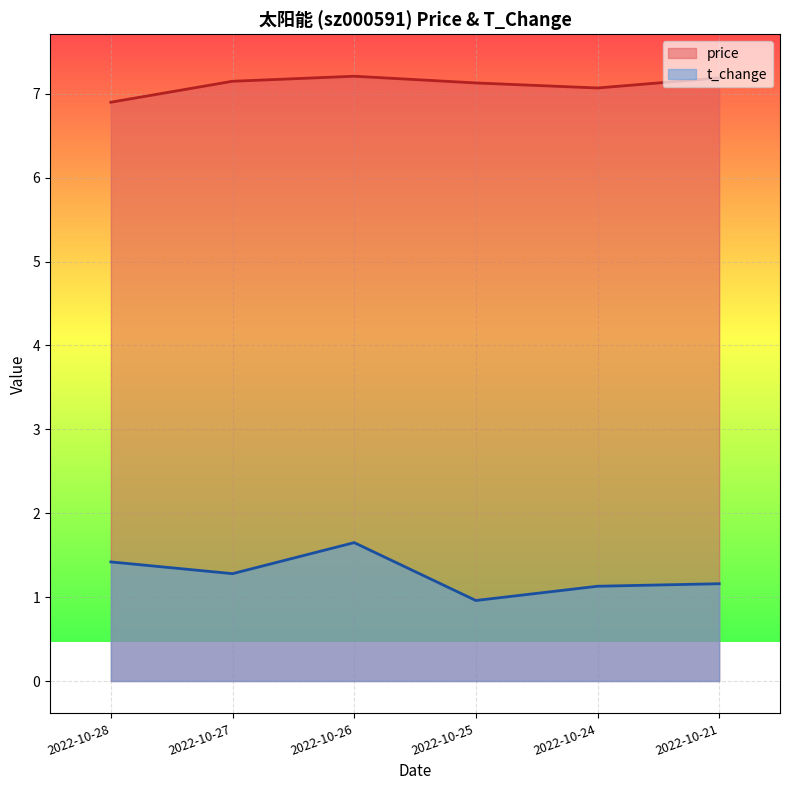

What value does the price series have at 2022-10-26?

7.2